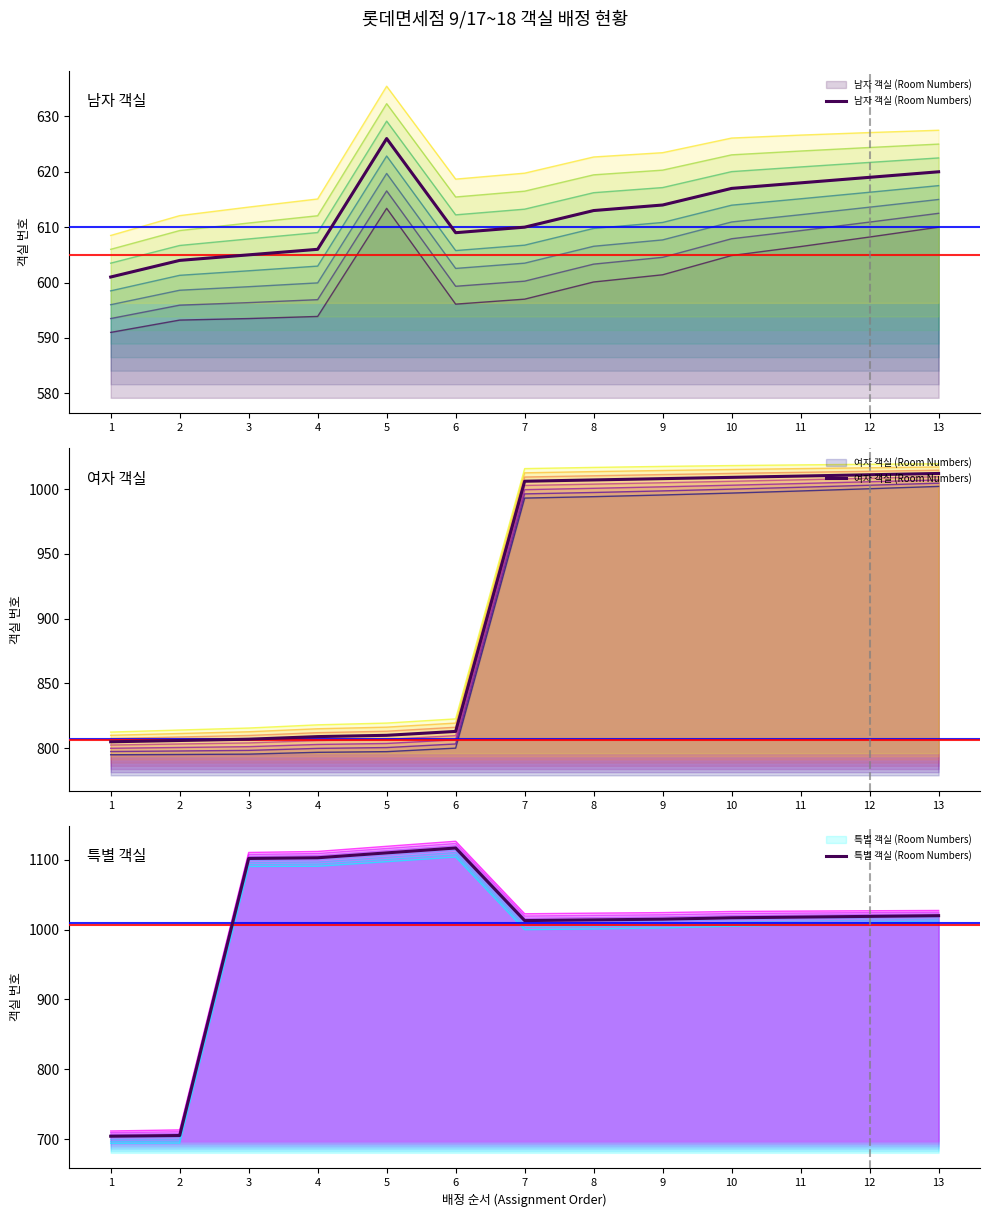

Read the 특별 객실 (Room Numbers) value at 8.

1014